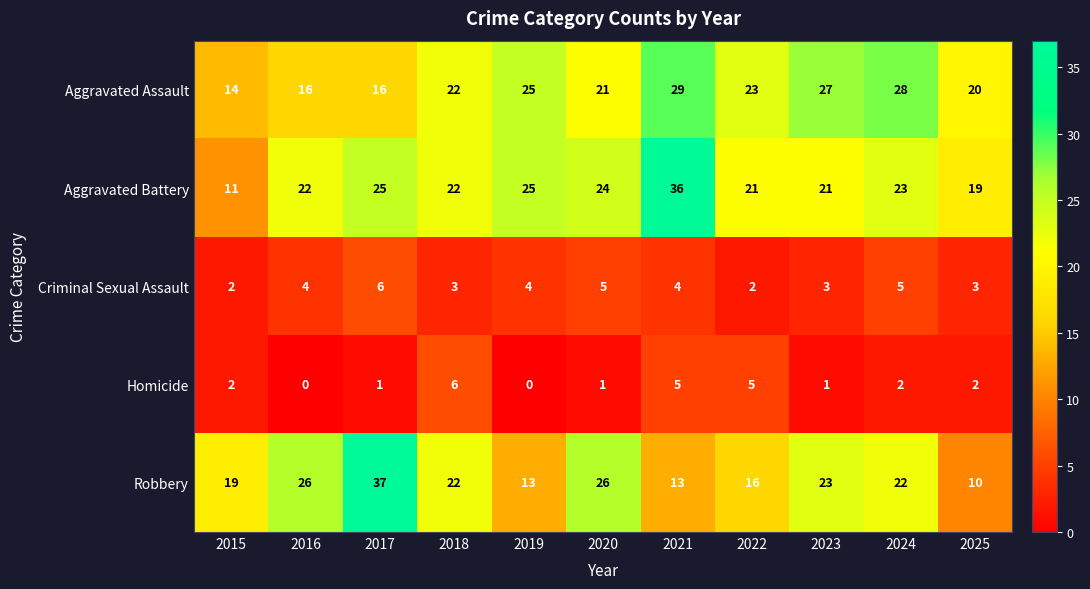

Which category has the lowest value in the Aggravated Assault series?

2015